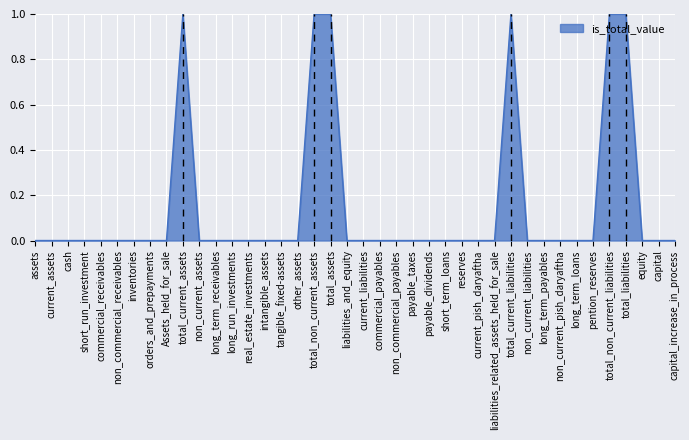

Is it true that the value at liabilities_and_equity is 0?

True